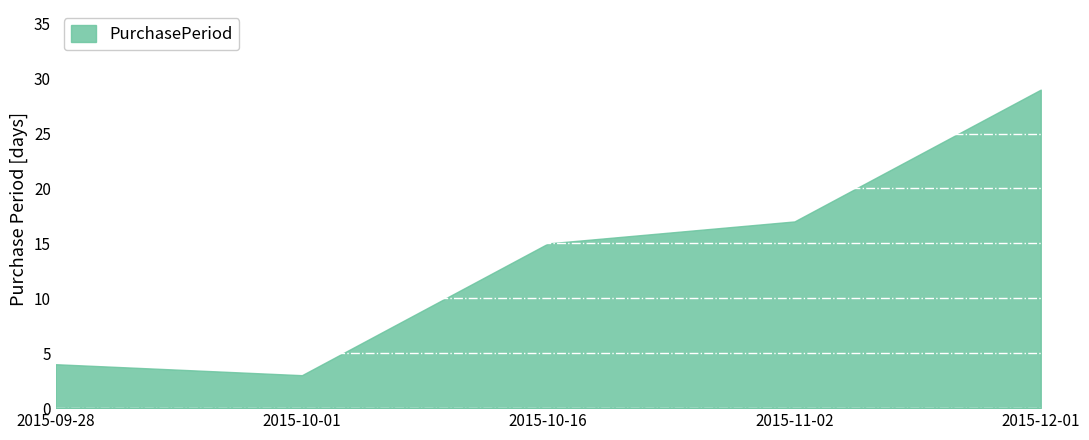

Reading left to right, list all the values displayed in this chart.

2015-09-28=4	2015-10-01=3	2015-10-16=15	2015-11-02=17	2015-12-01=29